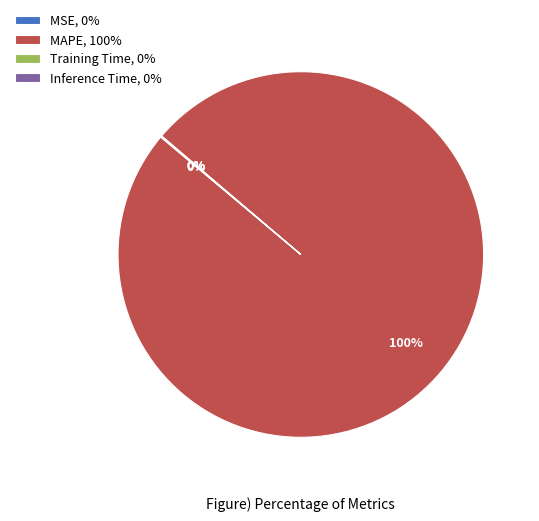

What is the majority slice?

MAPE